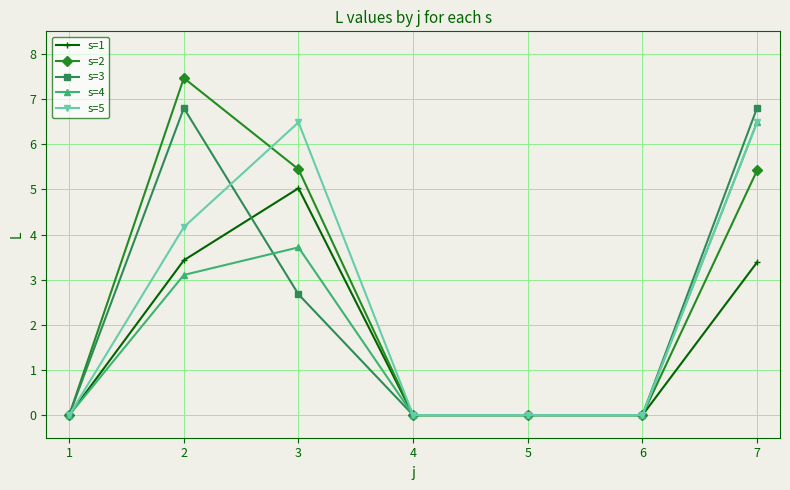

Is it true that s=4 equals 4.1 at 2?

False